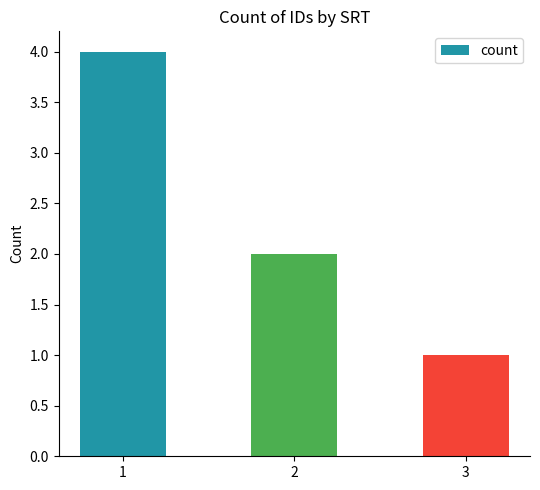

Reading left to right, transcribe all the data shown in this chart.

4	2	1